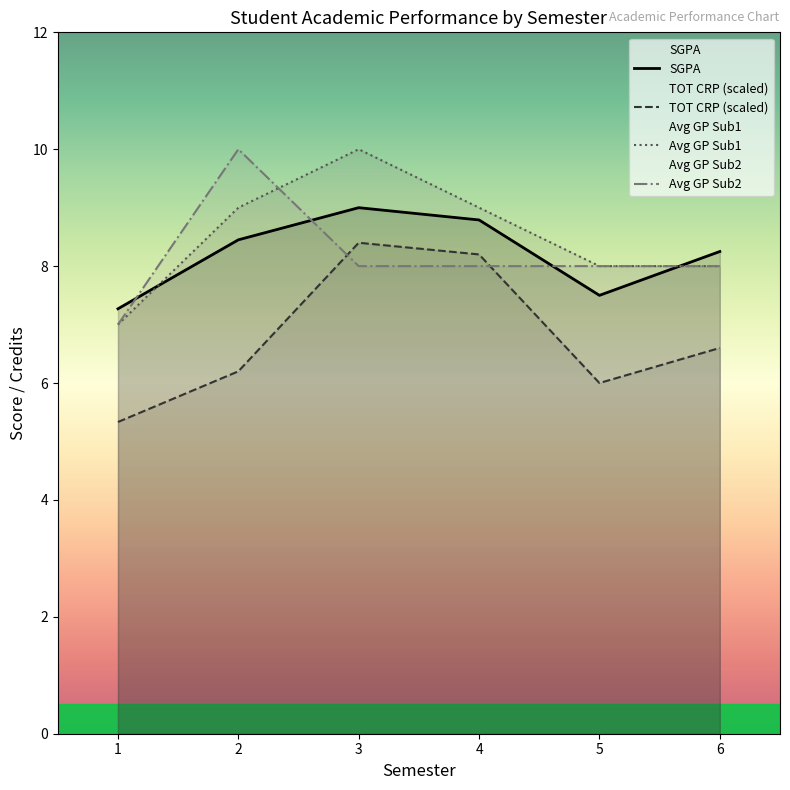

Count the Avg GP Sub2 values in the range 8 to 9.

4